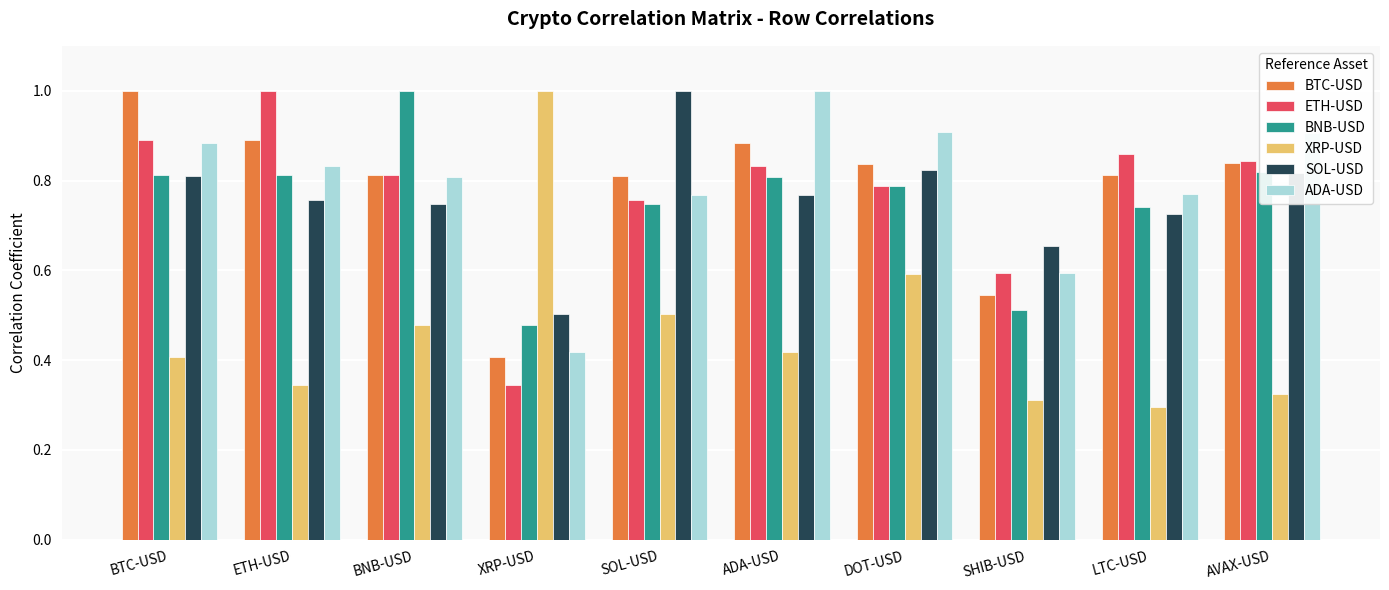

Which series has the widest spread of values?

XRP-USD